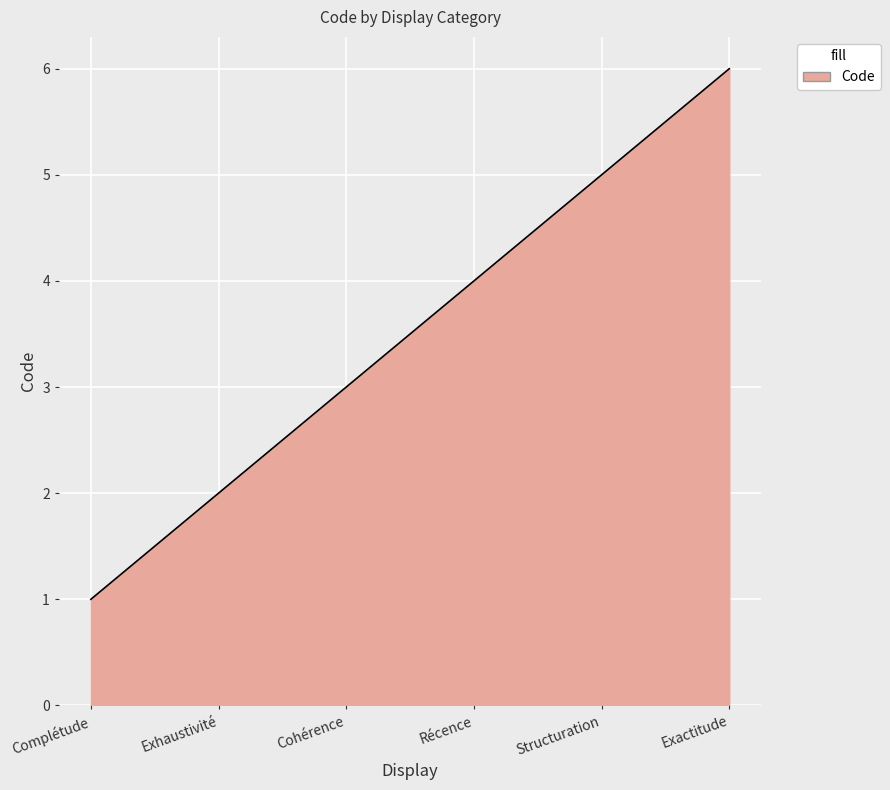

What is the difference between the maximum and minimum values?

5.0